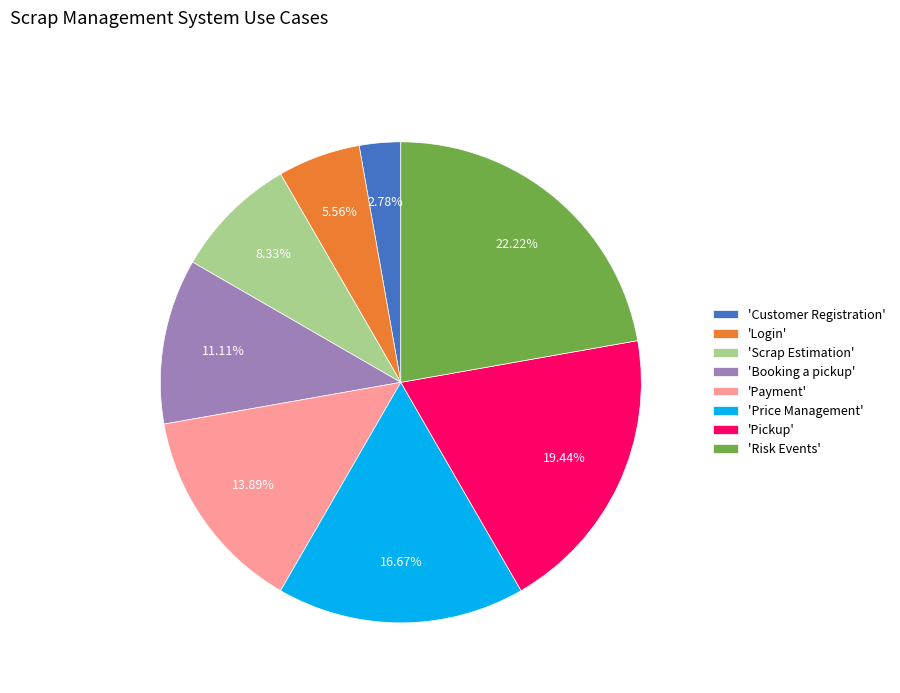

Rank the categories by value from lowest to highest.

'Customer Registration', 'Login', 'Scrap Estimation', 'Booking a pickup', 'Payment', 'Price Management', 'Pickup', 'Risk Events'